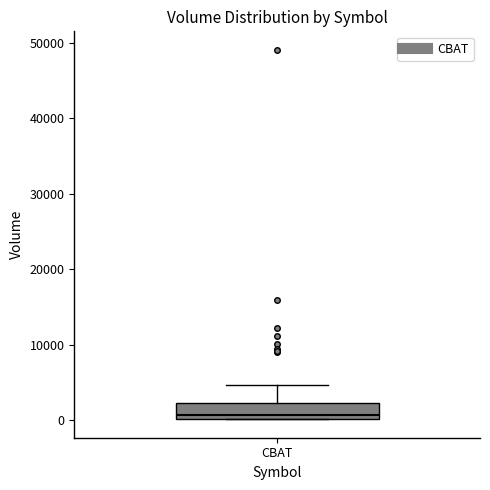

Read this box plot against the y-axis: the position of the median line, the range covered by the box, and the ends of both whiskers. The values are not printed on the chart, so give them approximately, as read against the axis.

median 1000, box 0 to 2000, whiskers 0 to 5000